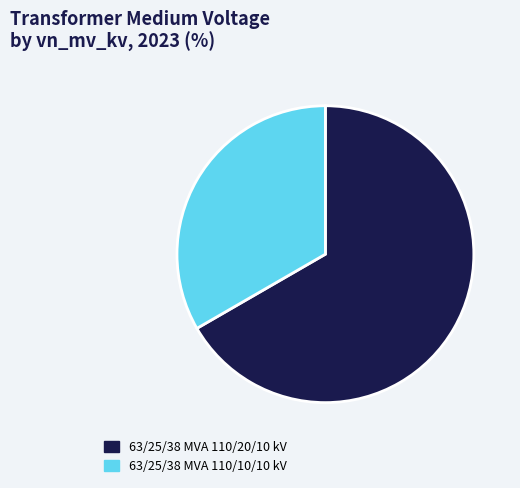

How many slices are in this pie chart?

2